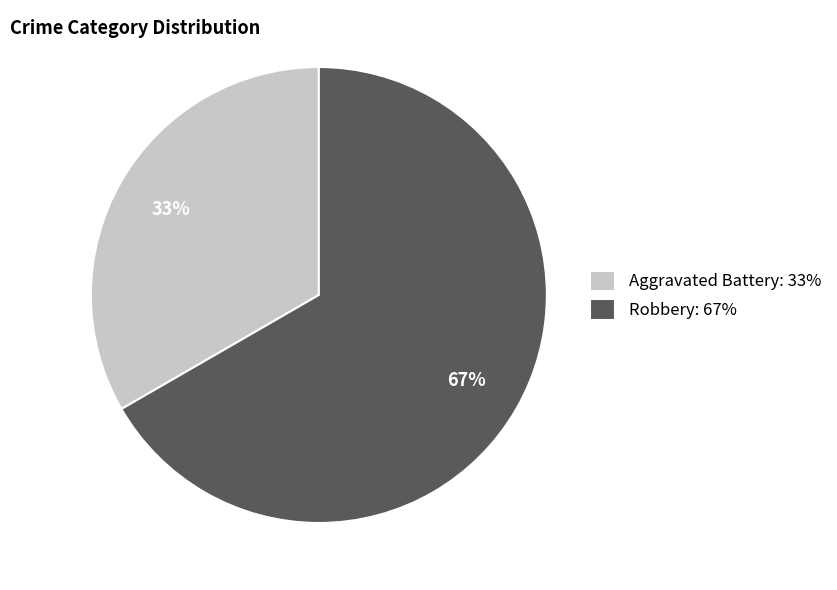

Is Robbery the majority of the pie?

Yes